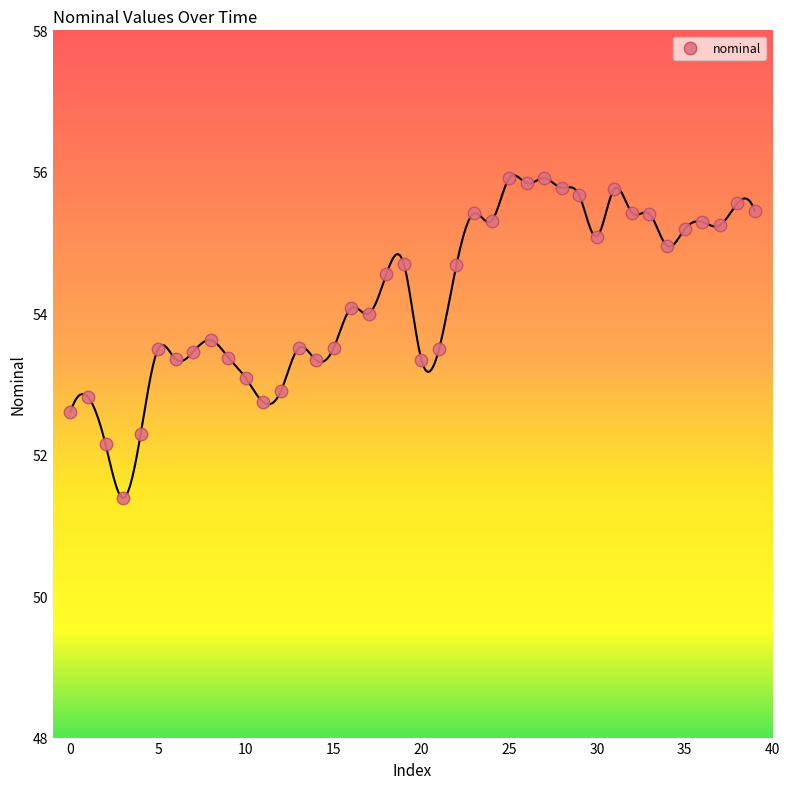

What is the range of Y values (max minus min)?

4.5